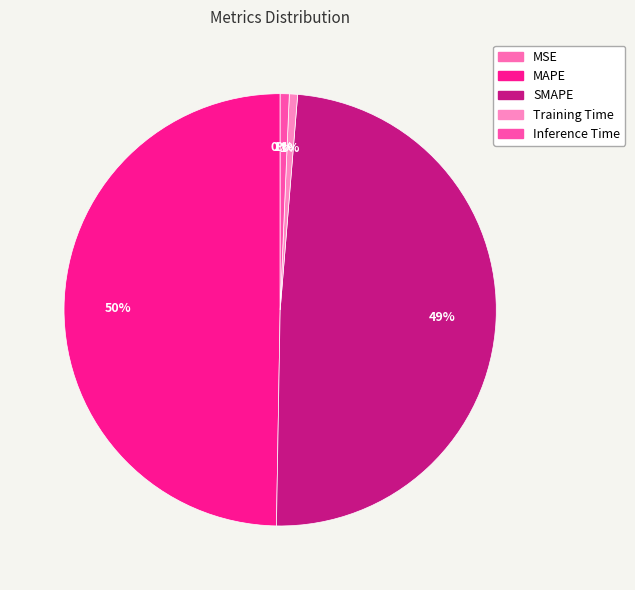

What is the smallest slice in the pie chart?

MSE